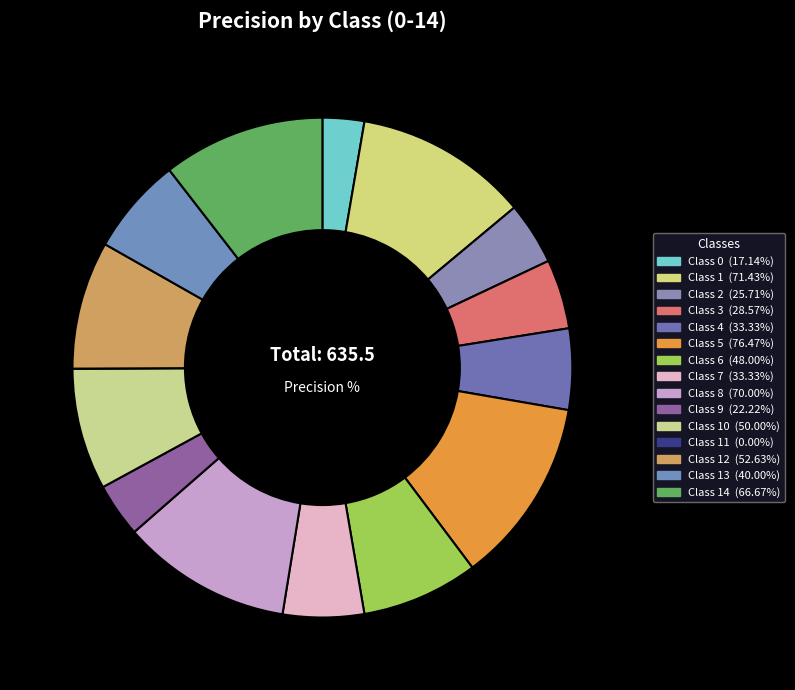

Rank the categories by value from highest to lowest.

5, 1, 8, 14, 12, 10, 6, 13, 4, 7, 3, 2, 9, 0, 11